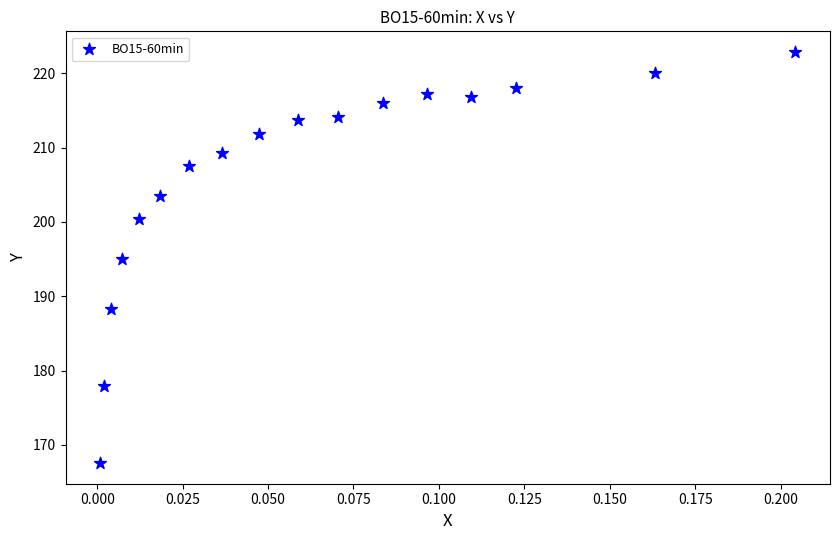

What is the range of Y values (max minus min)?

55.3